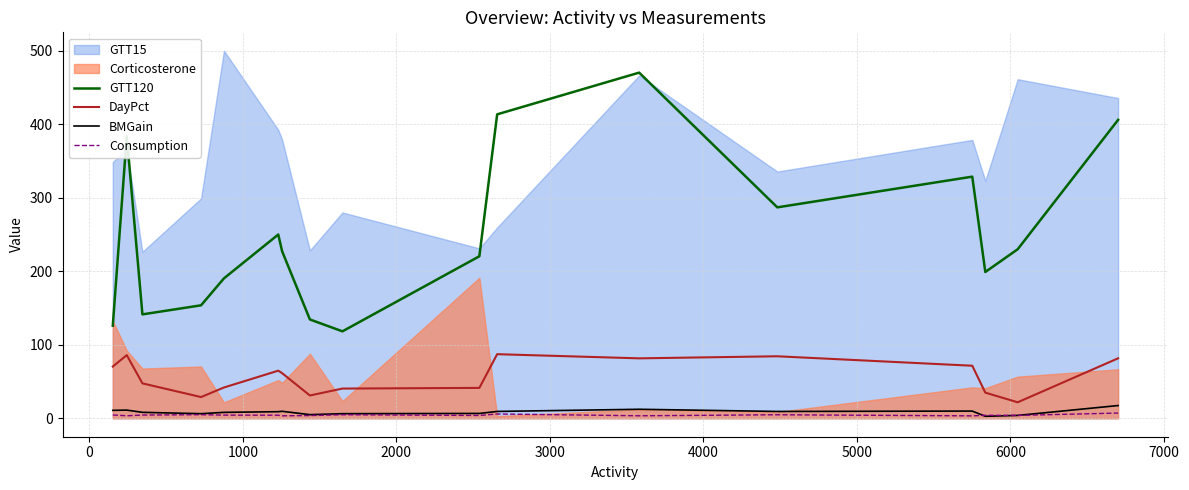

What is the minimum value for DayPct?

21.8